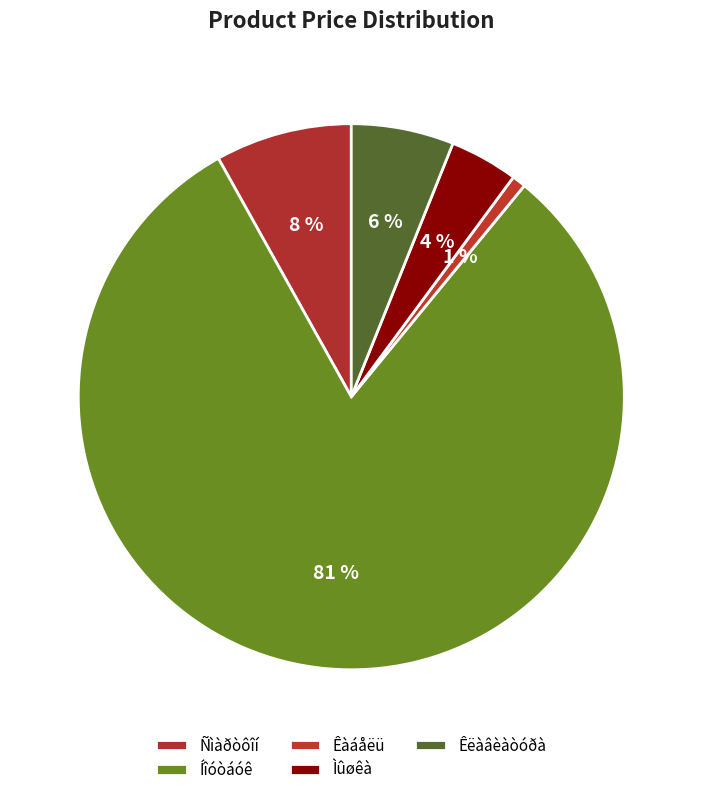

How many slices are in this pie chart?

5